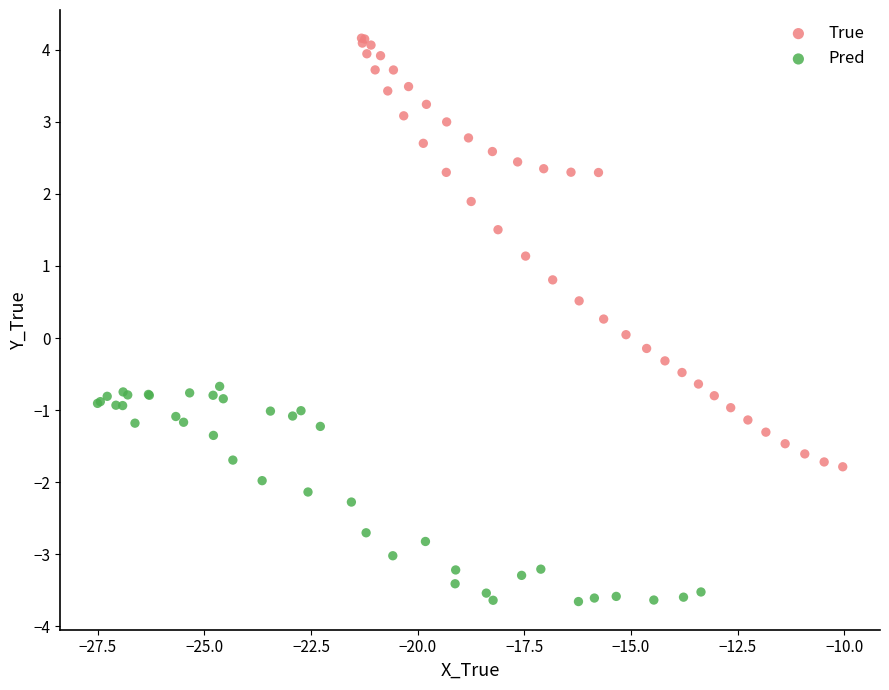

What are all the series names shown in the legend?

True, Pred